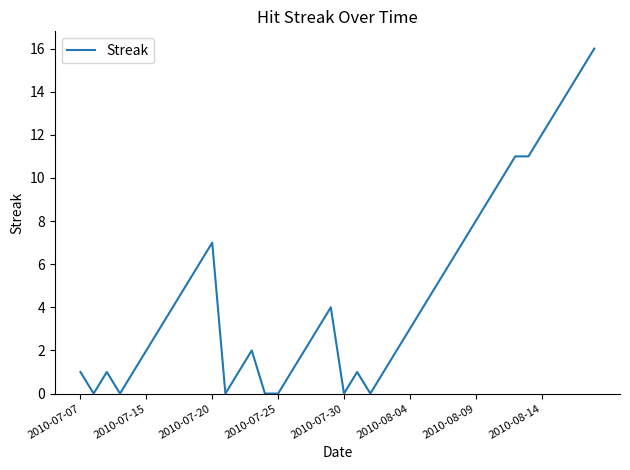

True or false: the data has more than 2 interior local peaks.

True